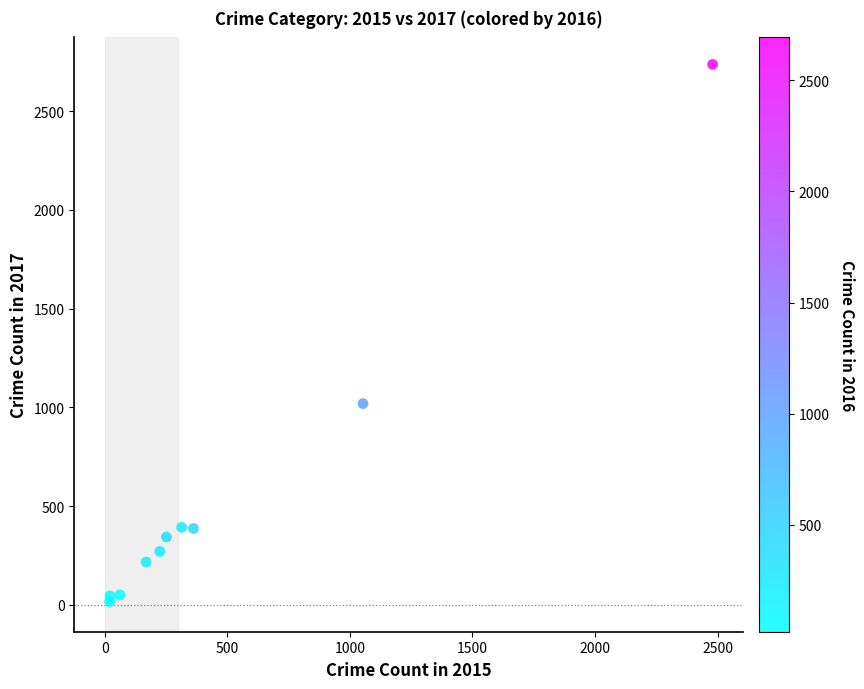

What Y value in the scatter plot is closest to 1376?

1019